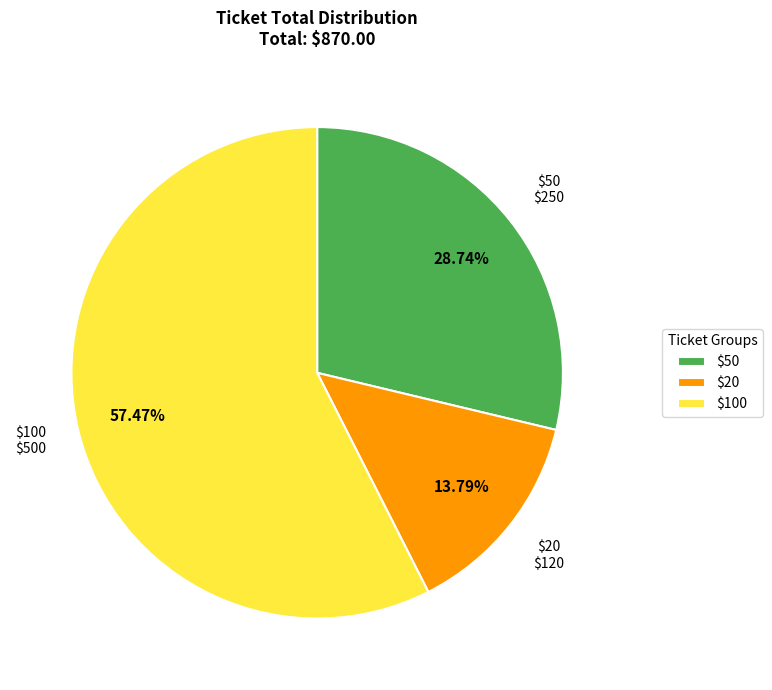

Is there any slice that represents more than half of the pie?

Yes